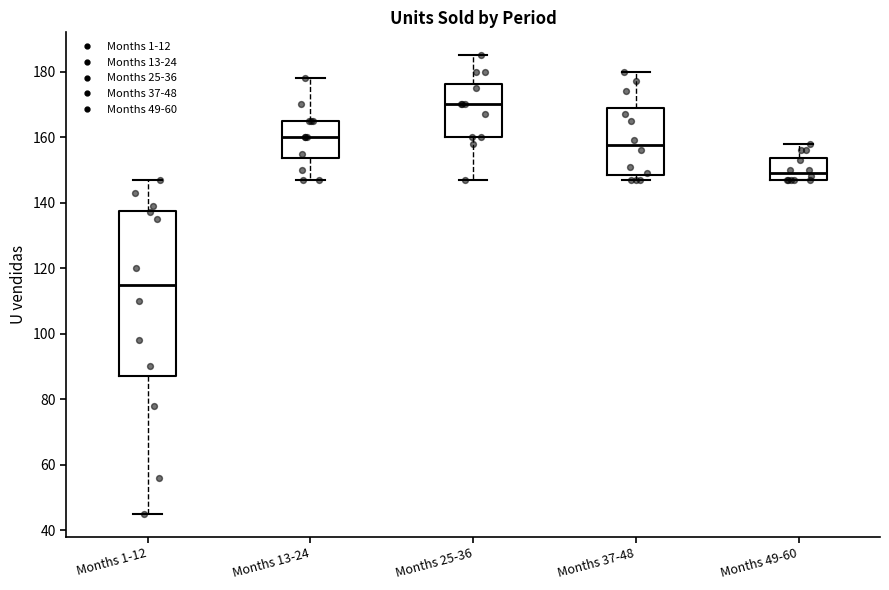

Where does the median line of the box for Months 25-36 sit on the y-axis? The values are not printed on the chart, so give them approximately, as read against the axis.

170